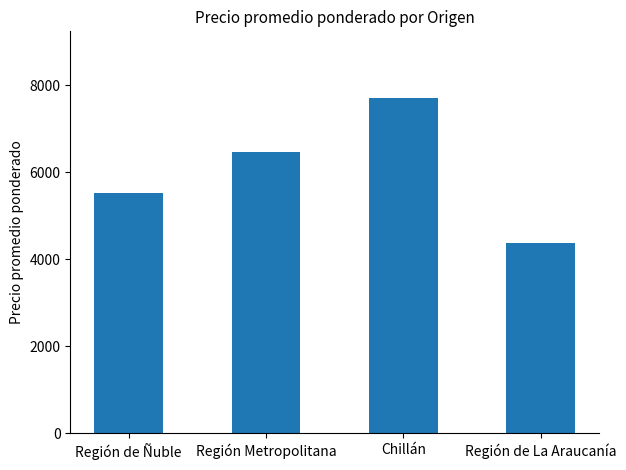

What is the value of the 2nd bar from the left?

6460.3